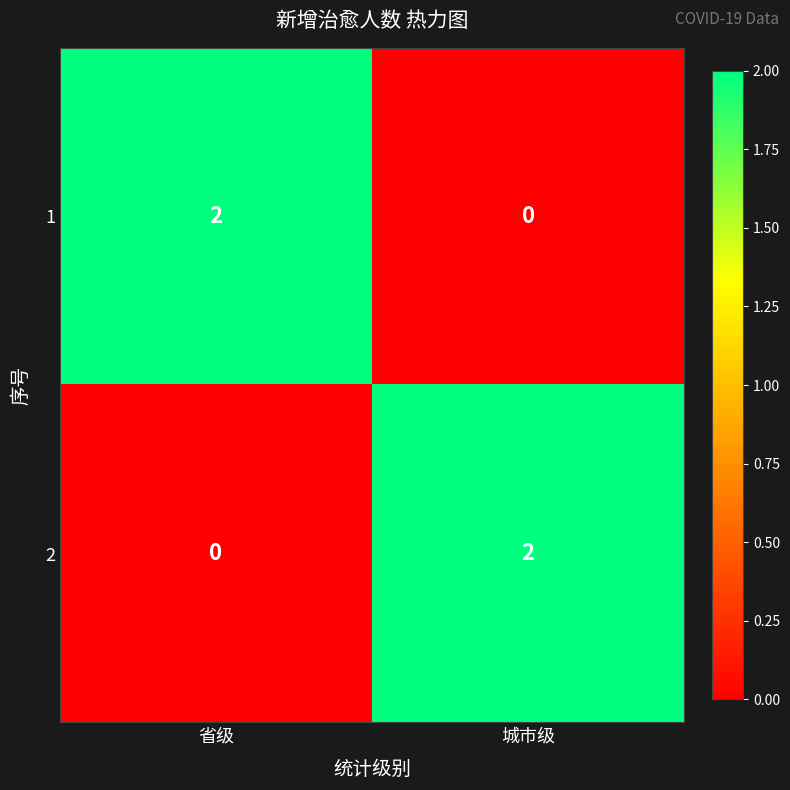

The value of 2 at 城市级 is 2. True or false?

True